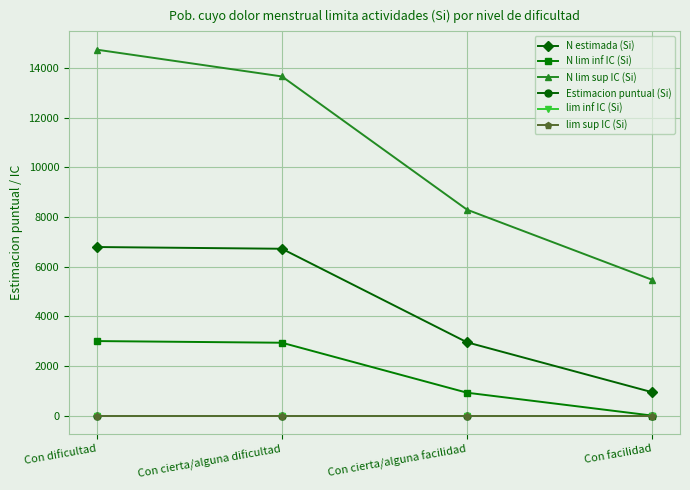

Is this an area chart (filled region under the line)?

No